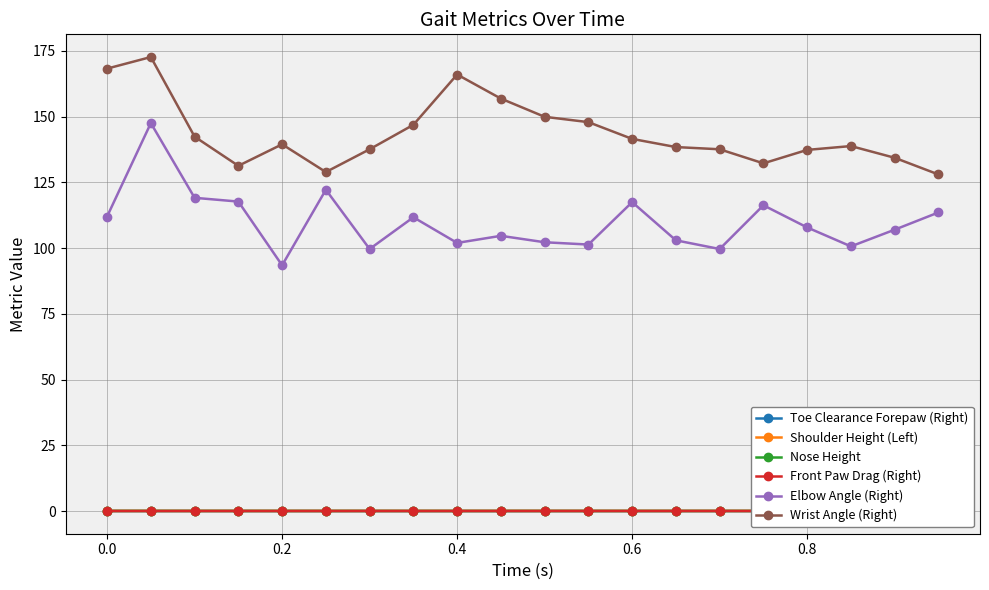

What is the maximum value for Elbow Angle (Right)?

147.5